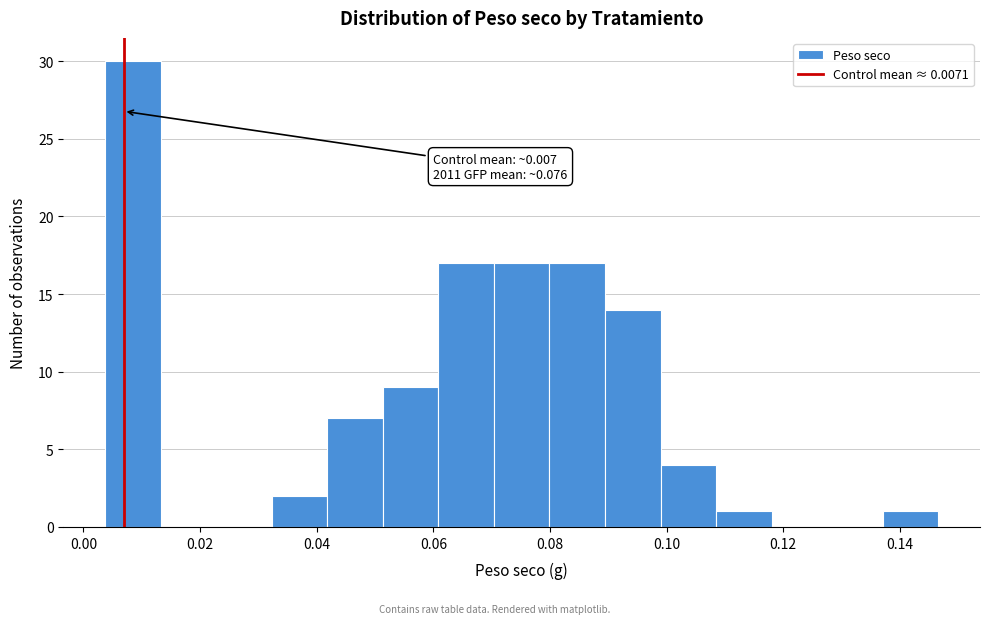

Which range on the x-axis has the tallest bar?

0.004 to 0.014